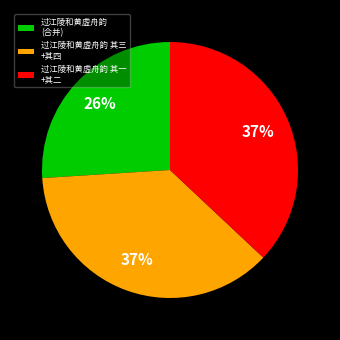

The 过江陵和黄虚舟韵 其三 +其四 slice represents 37% of the pie. True or false?

True